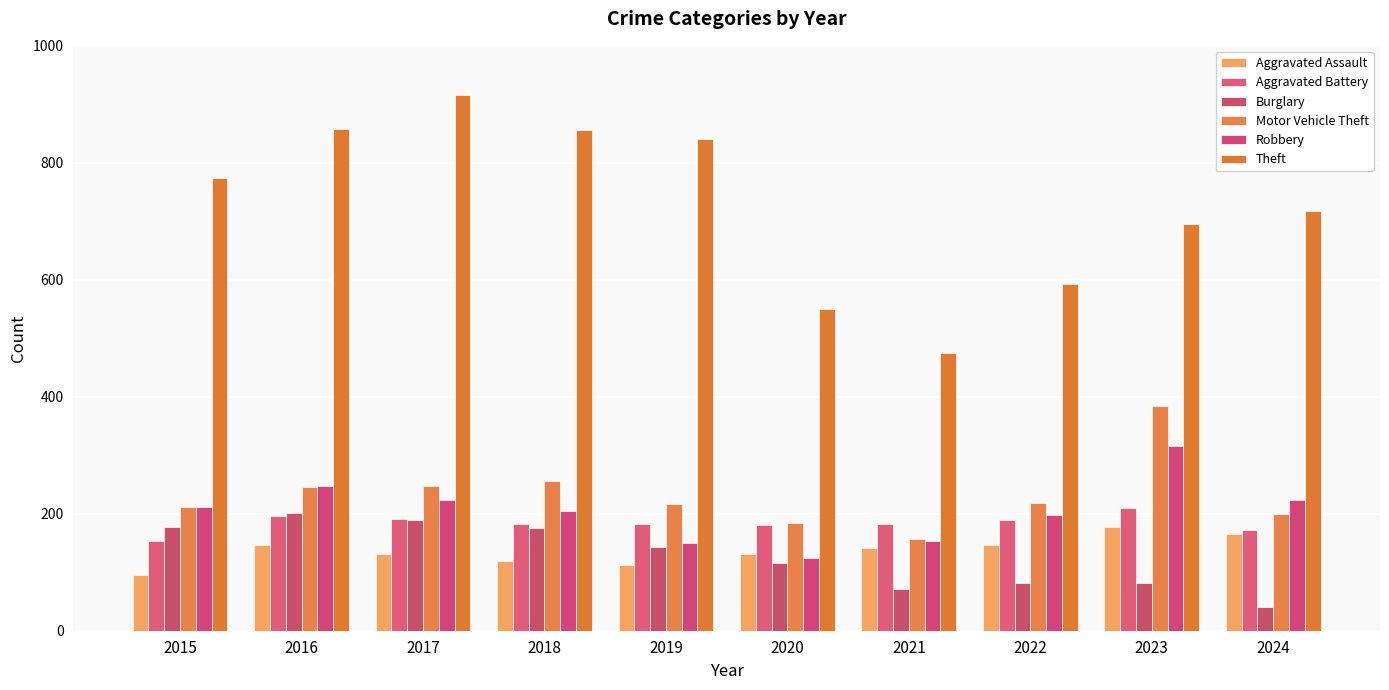

Reading right to left, extract all data points from this chart.

Aggravated Assault: 2024=166	2023=177	2022=146	2021=142	2020=131	2019=113	2018=119	2017=131	2016=146	2015=95
Aggravated Battery: 2024=173	2023=209	2022=190	2021=182	2020=180	2019=182	2018=183	2017=191	2016=196	2015=154
Burglary: 2024=41	2023=81	2022=82	2021=71	2020=115	2019=143	2018=176	2017=189	2016=201	2015=178
Motor Vehicle Theft: 2024=200	2023=385	2022=219	2021=156	2020=184	2019=216	2018=256	2017=247	2016=245	2015=211
Robbery: 2024=224	2023=316	2022=198	2021=153	2020=124	2019=150	2018=204	2017=224	2016=247	2015=212
Theft: 2024=718	2023=696	2022=592	2021=474	2020=550	2019=841	2018=856	2017=916	2016=858	2015=774